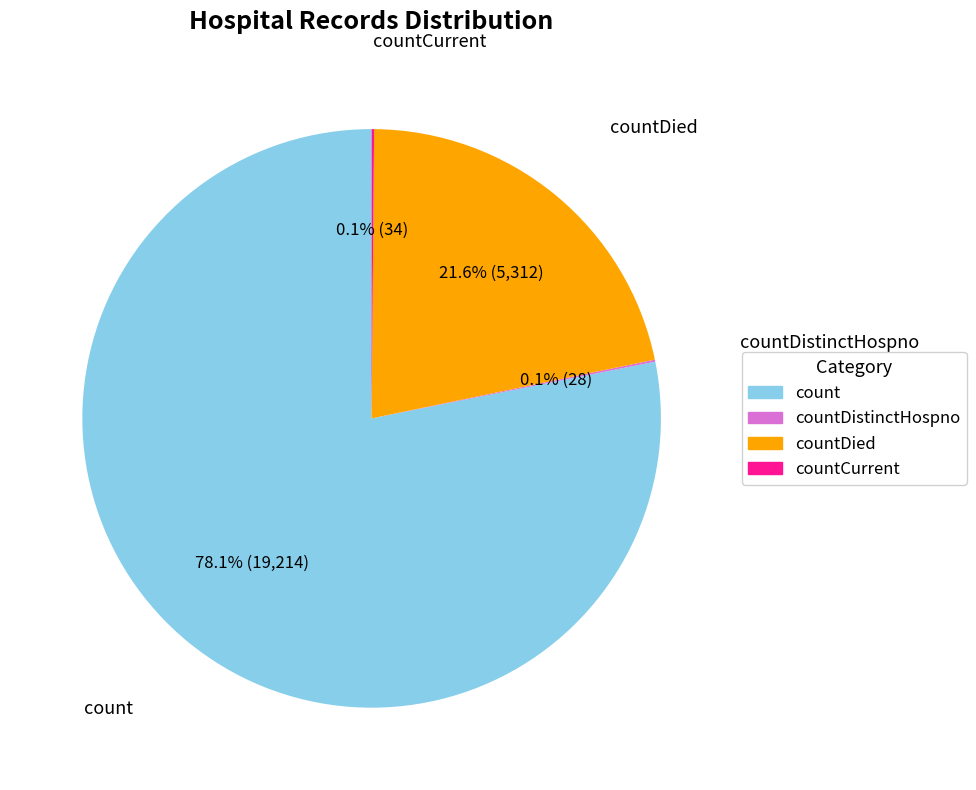

Is there any slice that represents more than half of the pie?

Yes